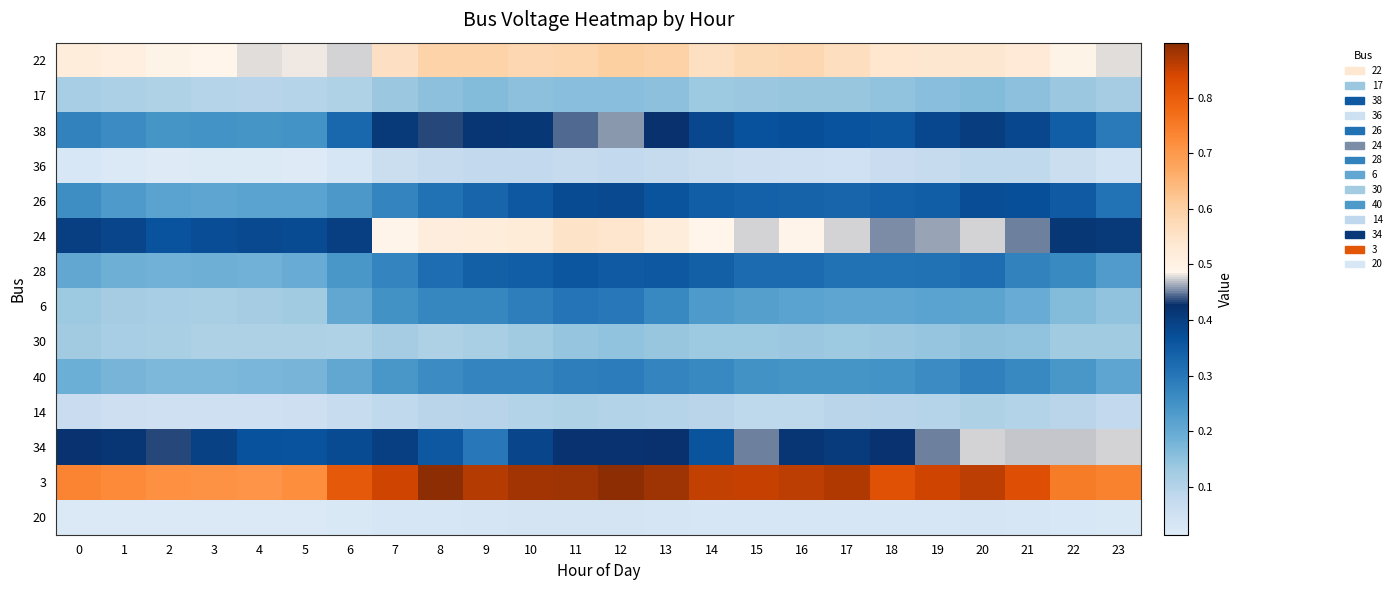

At which category is the sum across all series the highest?

12